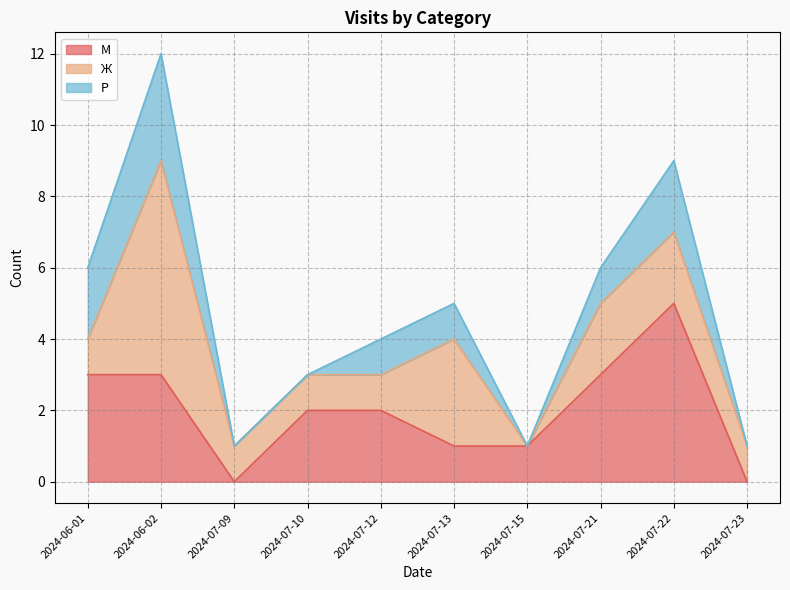

Rank the series at 2024-07-10 from lowest to highest value.

Р, Ж, М